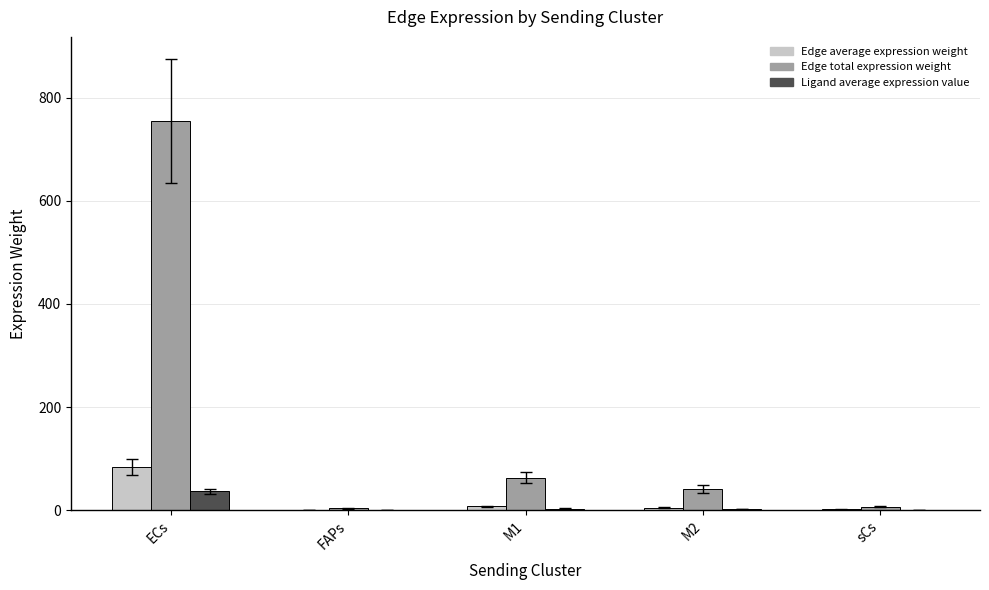

Read the Edge total expression weight value at ECs.

754.4